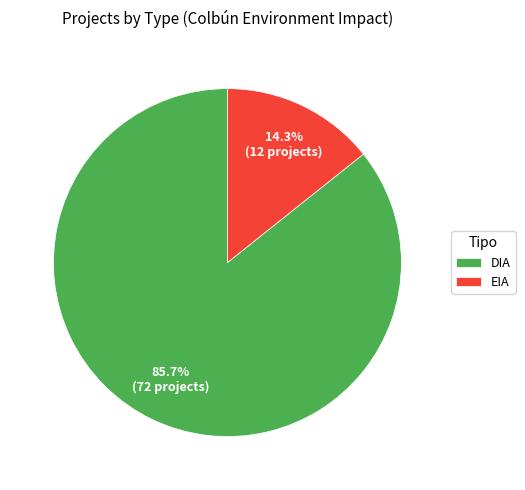

To the nearest percent, what is the average slice percentage?

50%